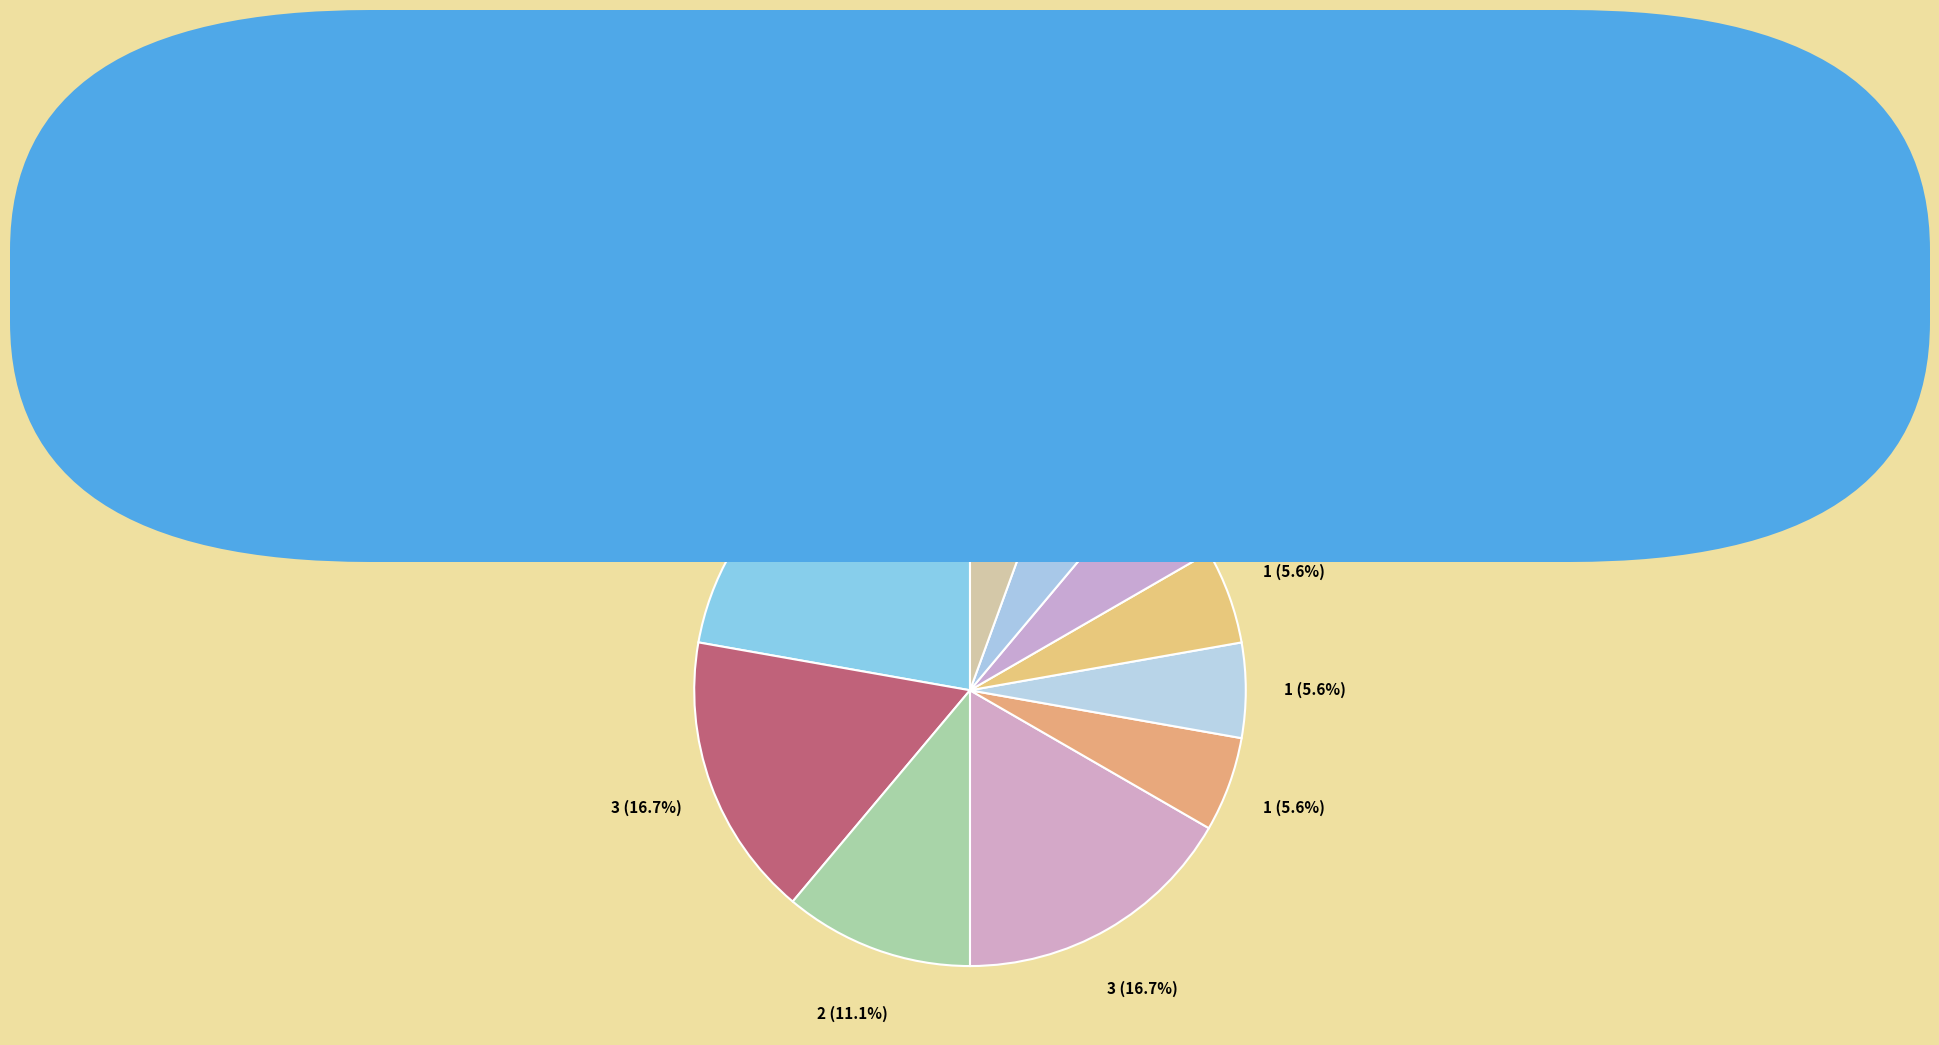

Count the number of slices in the pie.

10